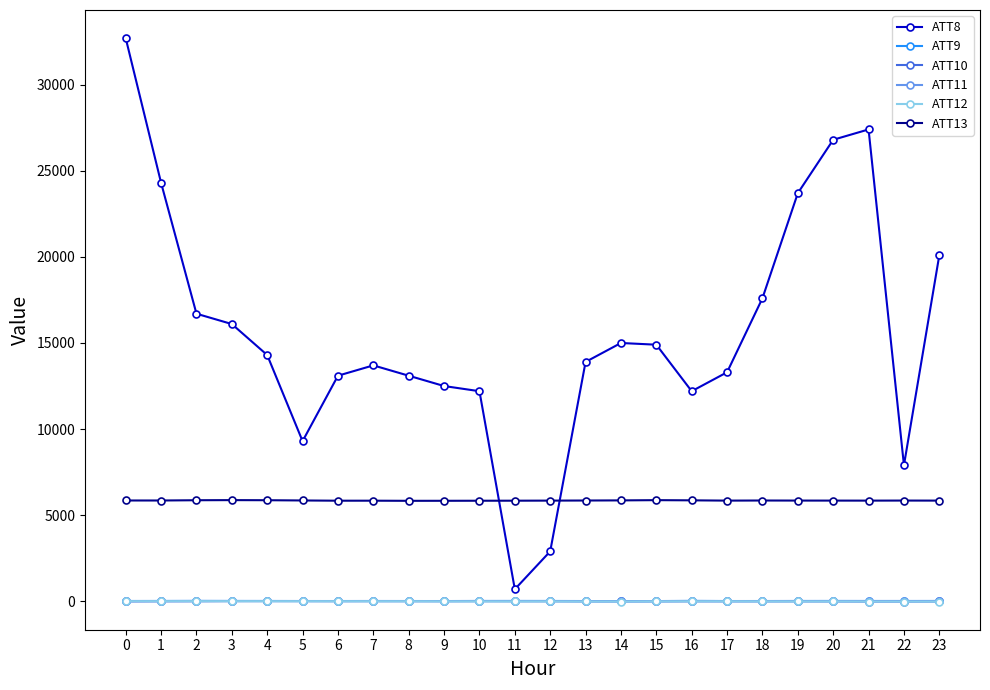

True or false: ATT8 and ATT9 cross at least once.

False